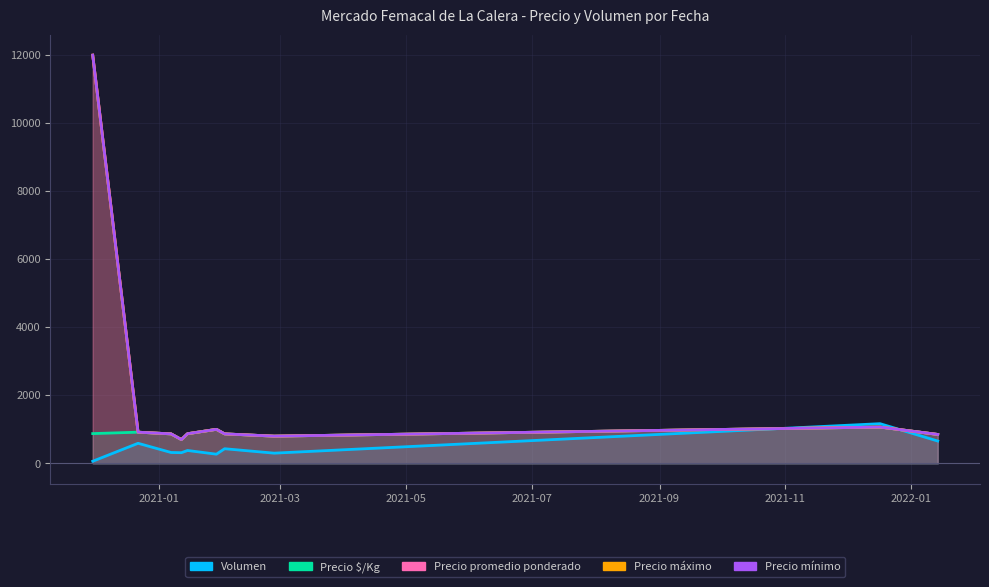

Which category has the lowest value across all series?

2020-11-30